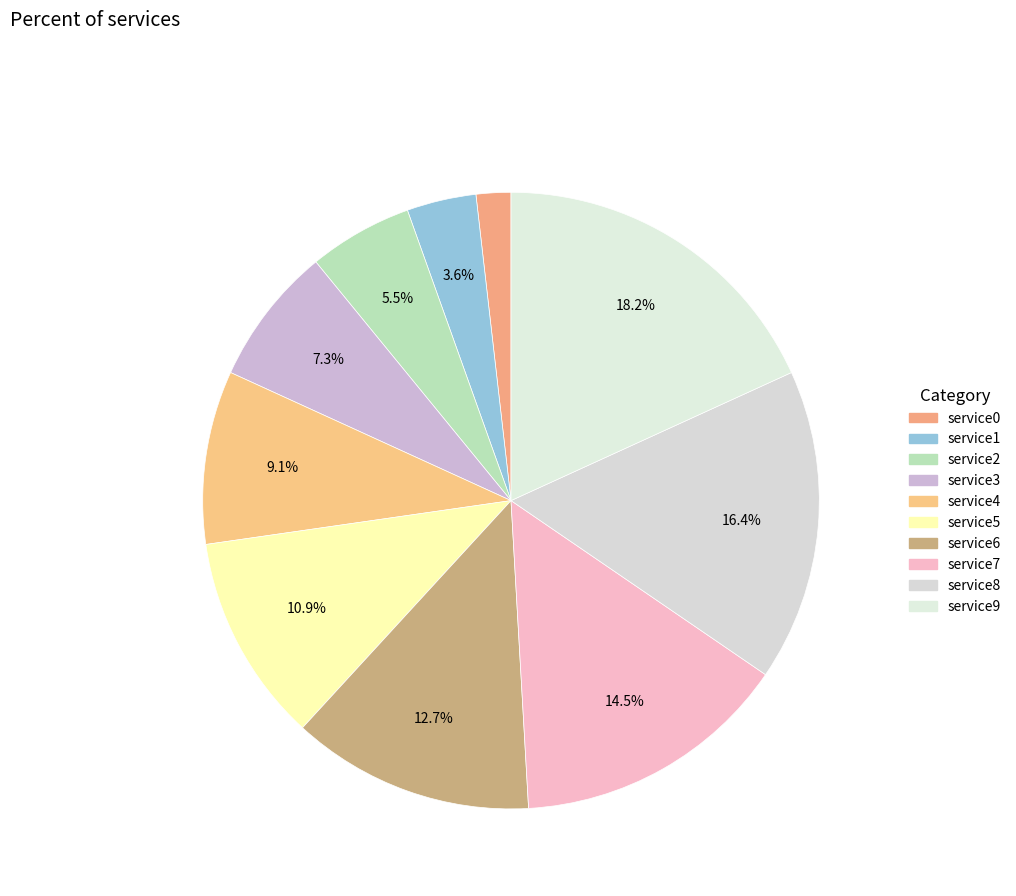

Count the number of slices in the pie.

10